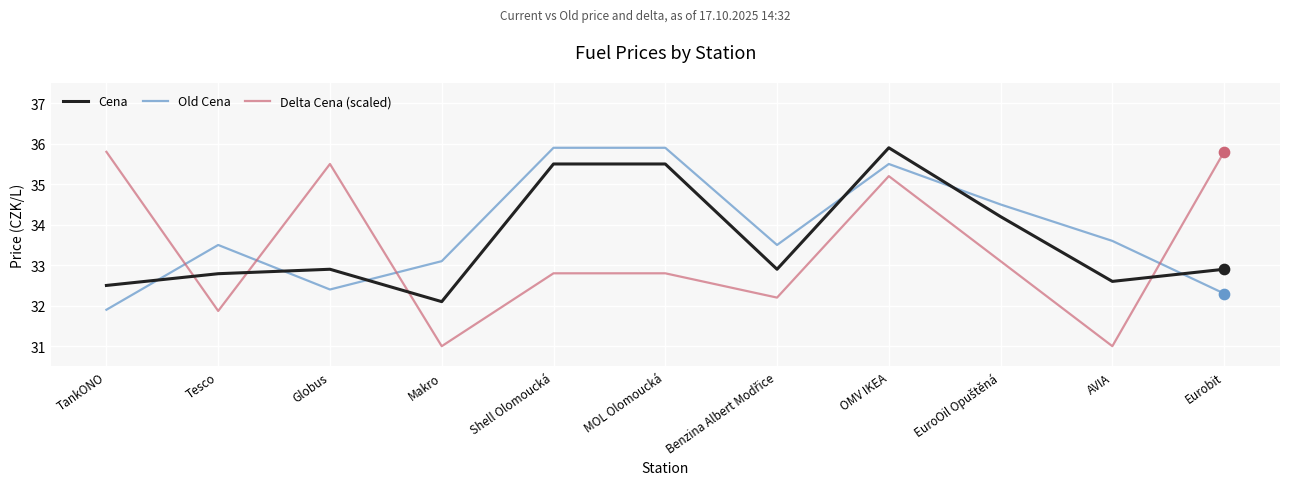

What are all the series names shown in the legend?

Cena, Old Cena, Delta Cena (scaled)